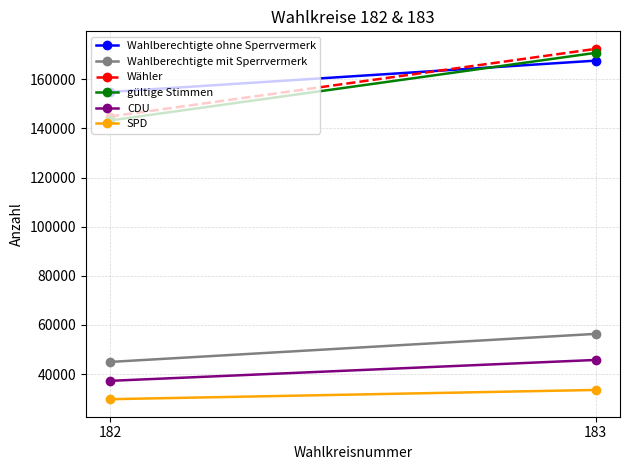

At which label does gültige Stimmen reach its peak?

183